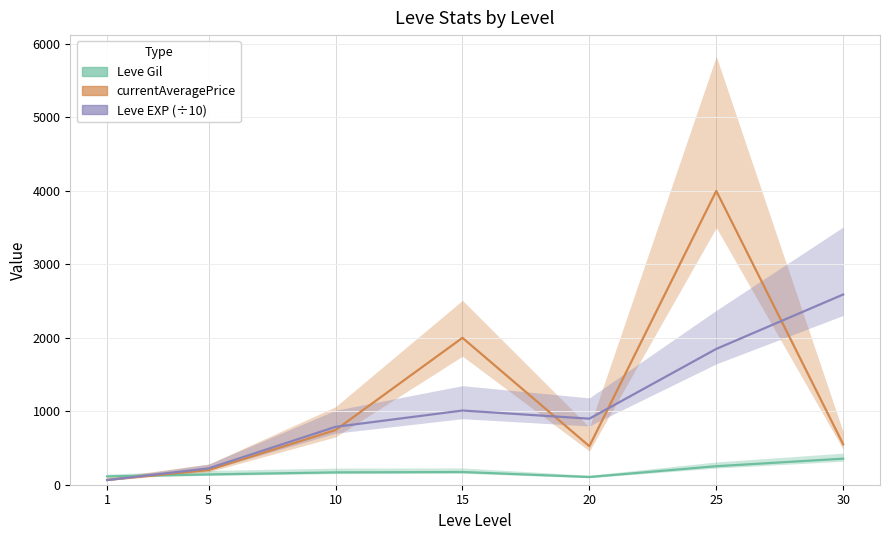

In Leve EXP, how many points are lower than both neighbors (excluding endpoints)?

1